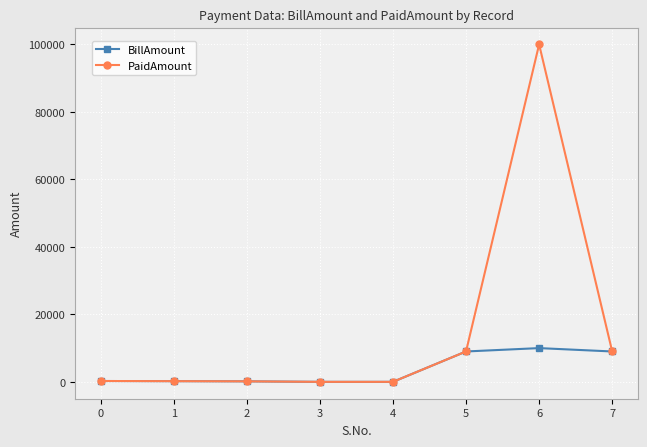

The value of BillAmount at 0 is 250. True or false?

True